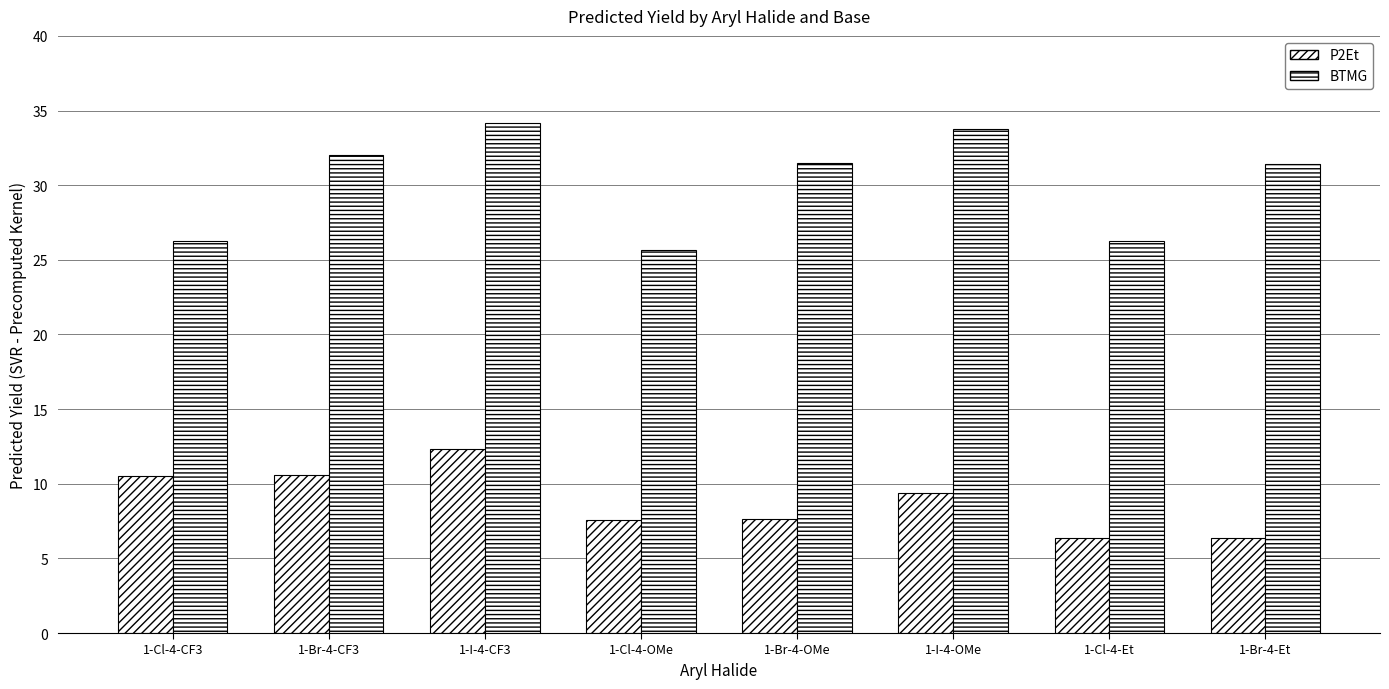

Reading left to right, what are all the values shown in this chart?

P2Et: 1-Cl-4-CF3=10.5	1-Br-4-CF3=10.6	1-I-4-CF3=12.3	1-Cl-4-OMe=7.6	1-Br-4-OMe=7.6	1-I-4-OMe=9.4	1-Cl-4-Et=6.4	1-Br-4-Et=6.4
BTMG: 1-Cl-4-CF3=26.3	1-Br-4-CF3=32.0	1-I-4-CF3=34.2	1-Cl-4-OMe=25.6	1-Br-4-OMe=31.5	1-I-4-OMe=33.7	1-Cl-4-Et=26.3	1-Br-4-Et=31.4